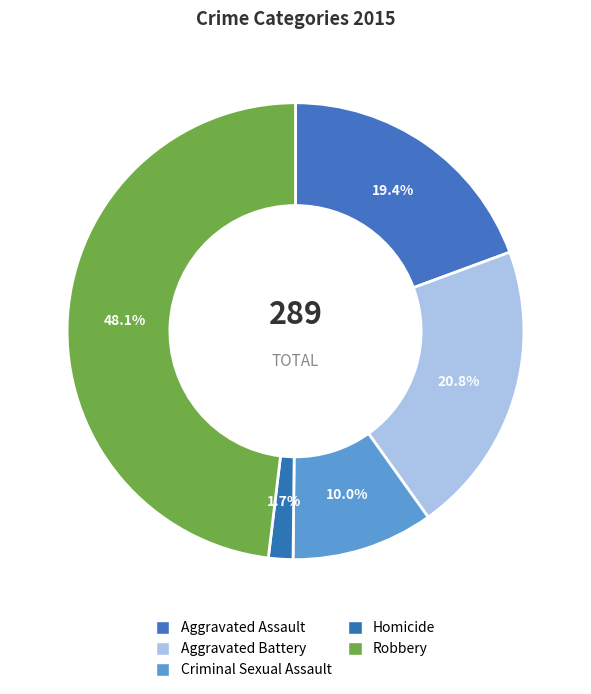

Do Homicide and Robbery together represent more than half of the pie?

No